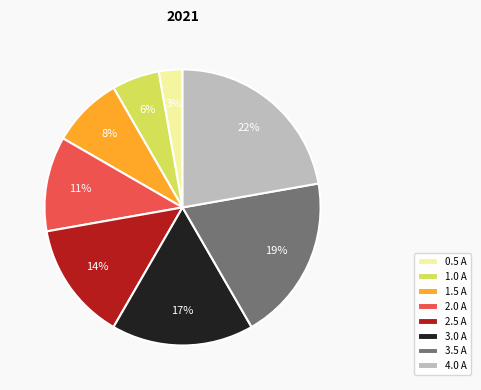

Rank the categories by value from highest to lowest.

4.0 A, 3.5 A, 3.0 A, 2.5 A, 2.0 A, 1.5 A, 1.0 A, 0.5 A